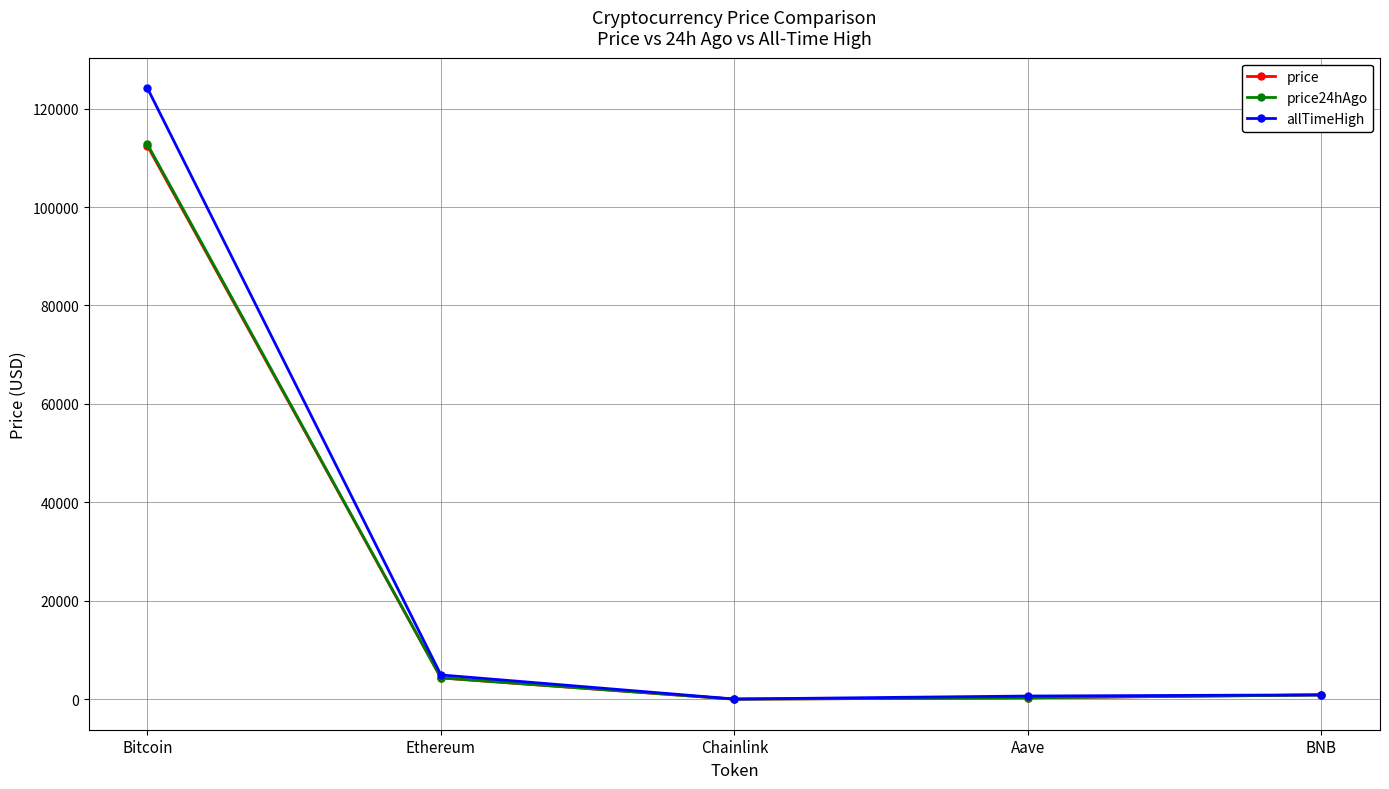

Which category has the highest value across all series?

Bitcoin